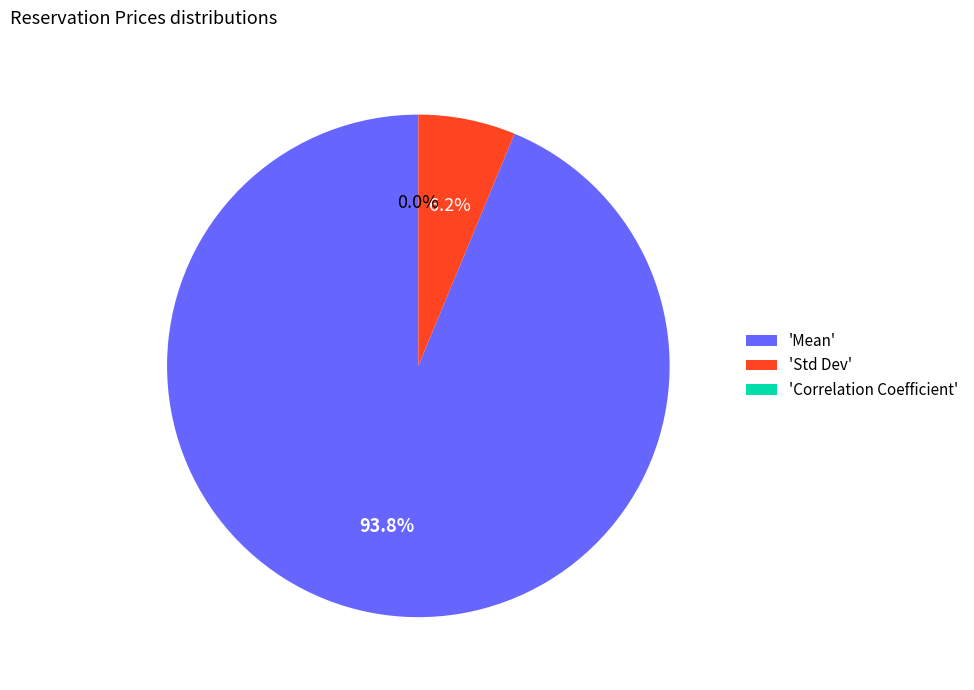

Approximately how many times larger is the value at Mean compared to Std Dev?

15.0